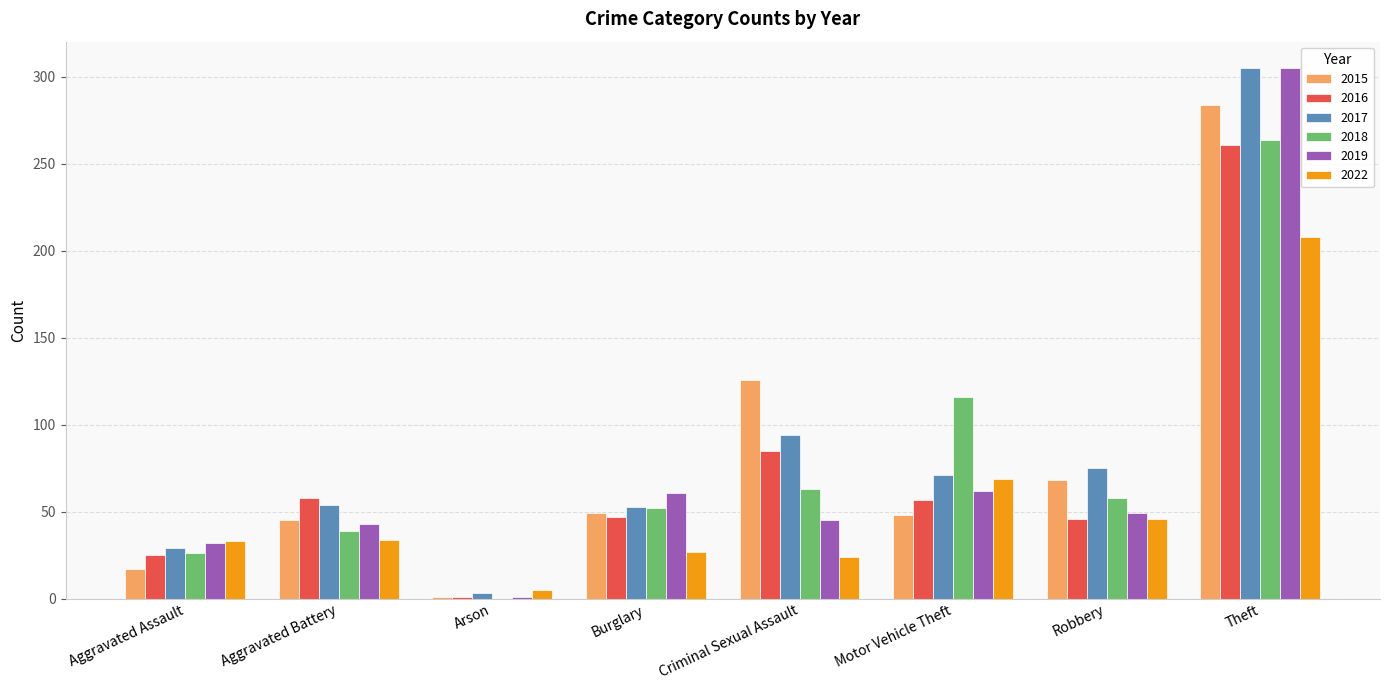

How many series are shown in this chart?

6